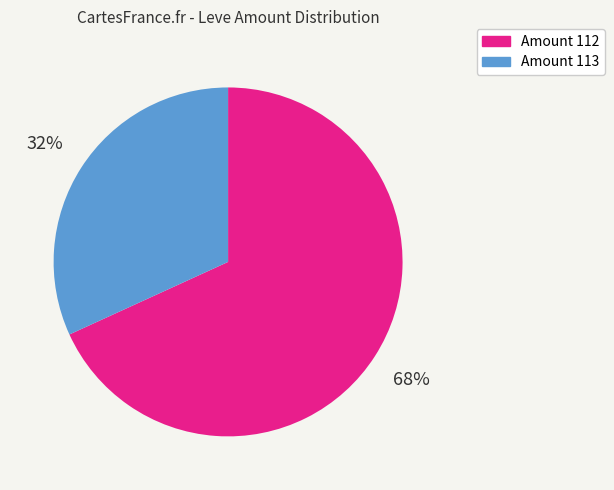

Count the number of slices in the pie.

2